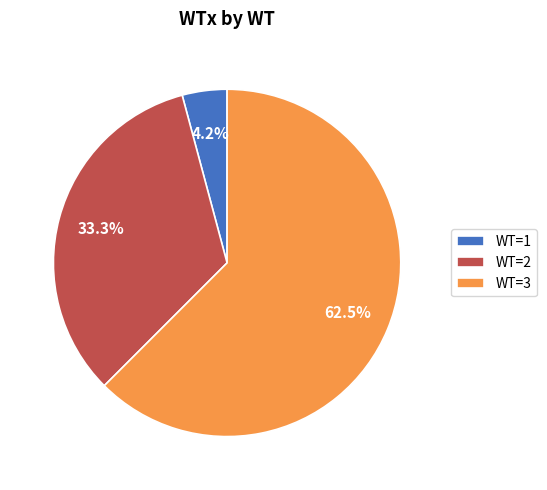

Which slice represents more than half of the pie?

WT=3